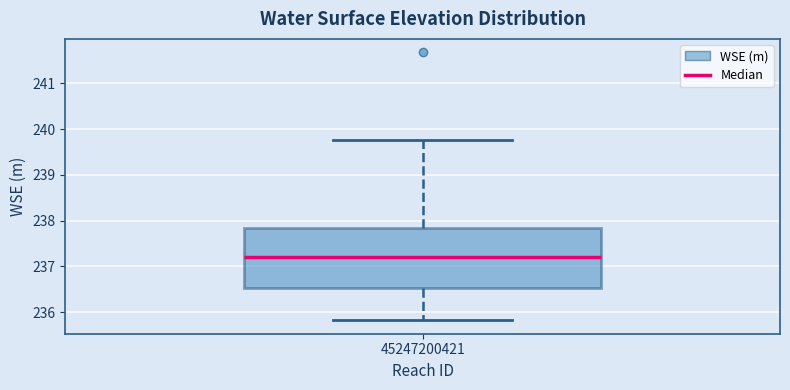

Transcribe this box plot: give where the median line is, the range the box spans, and where the two whiskers end, as read against the y-axis. The values are not printed on the chart, so give them approximately, as read against the axis.

median 237.2, box 236.5 to 237.8, whiskers 235.8 to 239.8